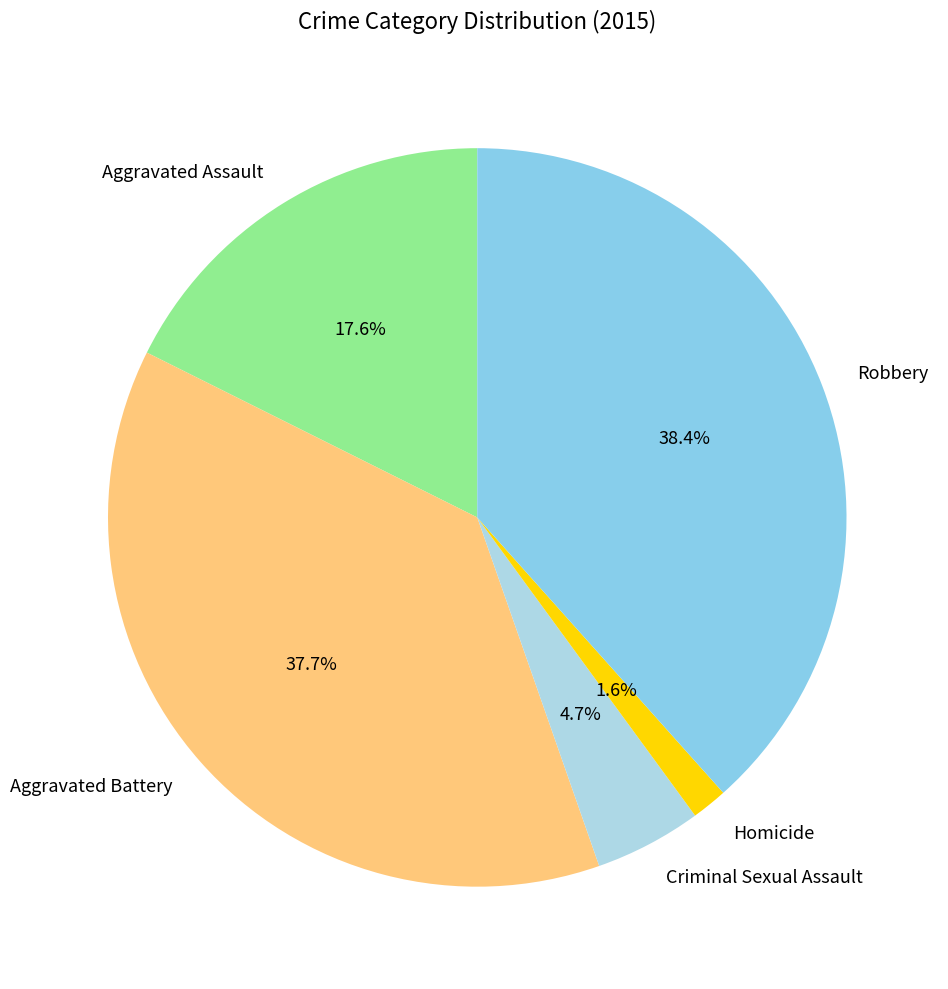

What is the largest slice in the pie chart?

Robbery